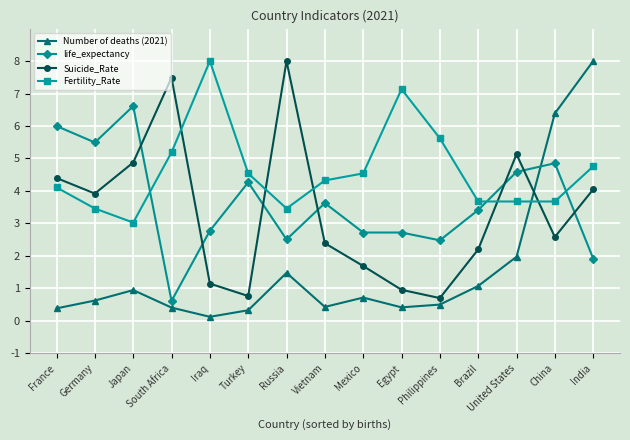

What is the sum of all Suicide_Rate values?

50.3